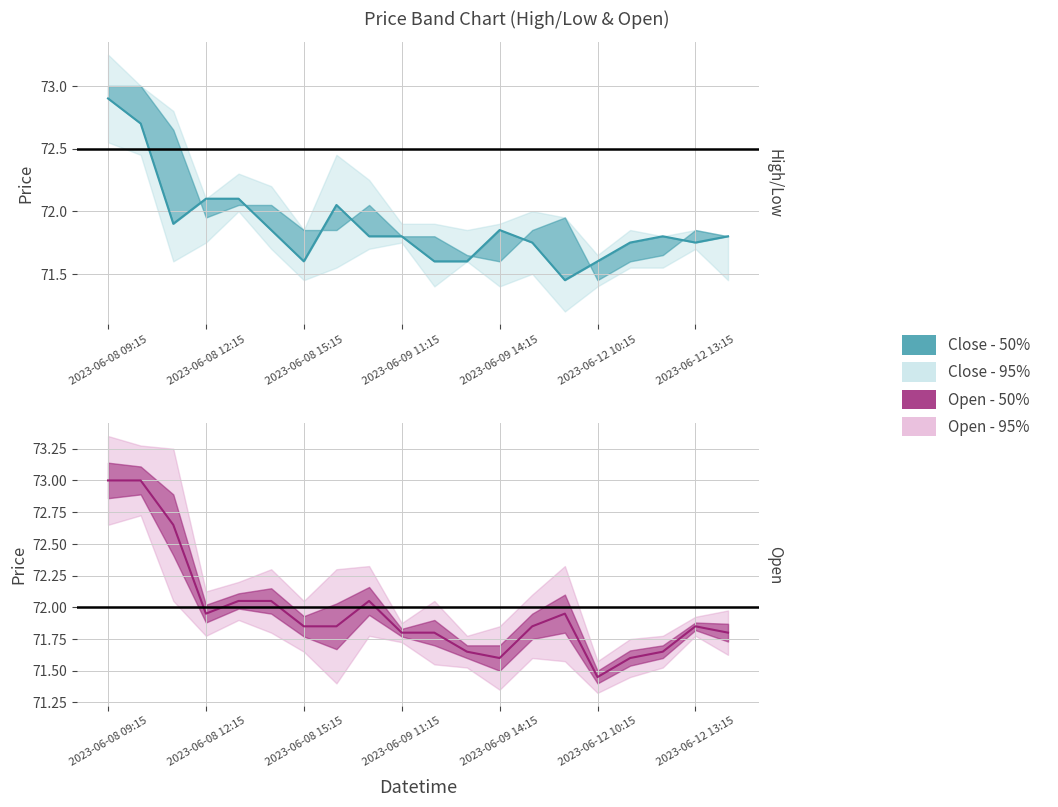

What is the difference between the maximum and minimum values in the Close series?

1.5